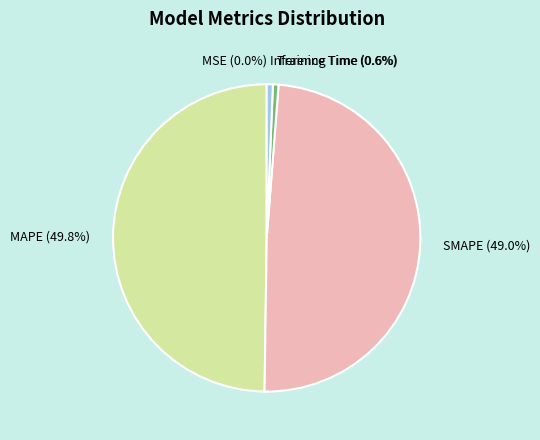

Which category has the biggest portion of the pie?

MAPE